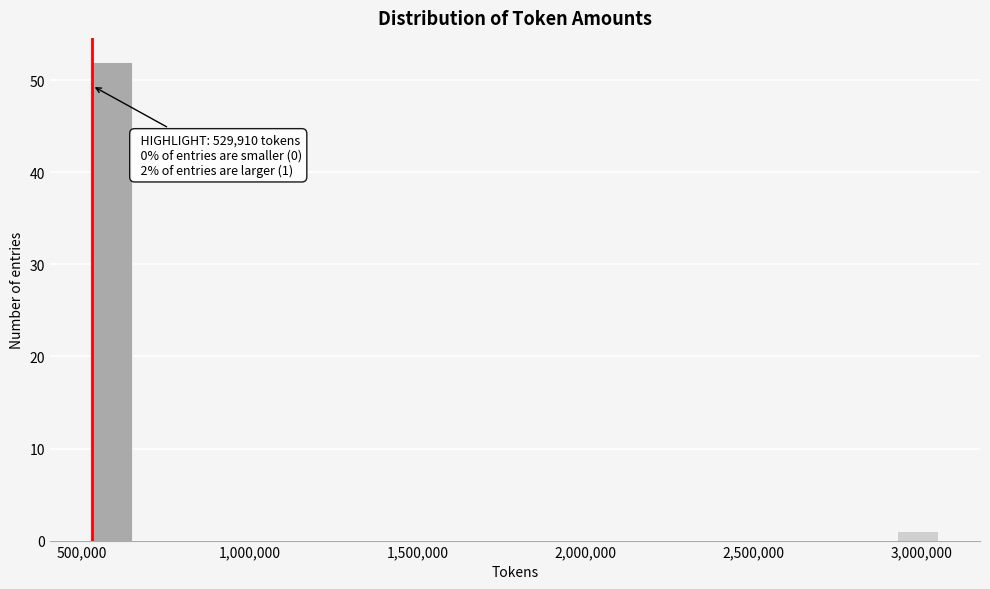

Read against the x-axis, roughly where is the centre of the tallest bar?

600000